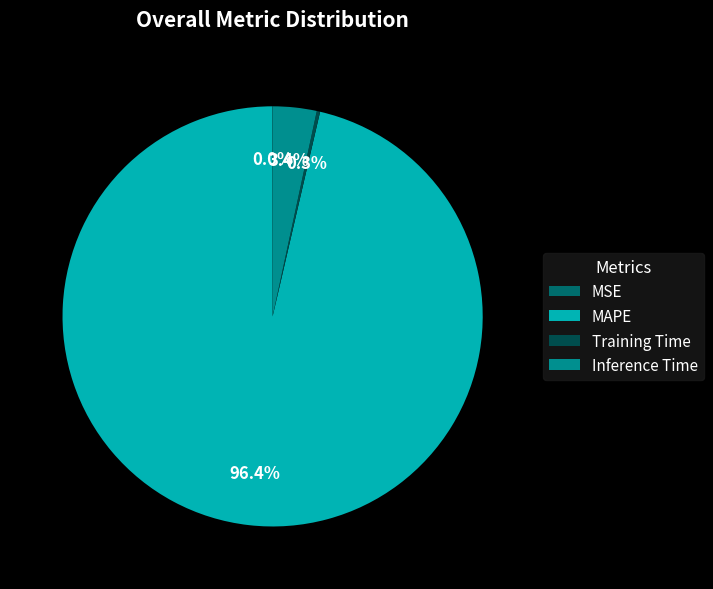

Do Inference Time and MAPE together represent more than half of the pie?

Yes